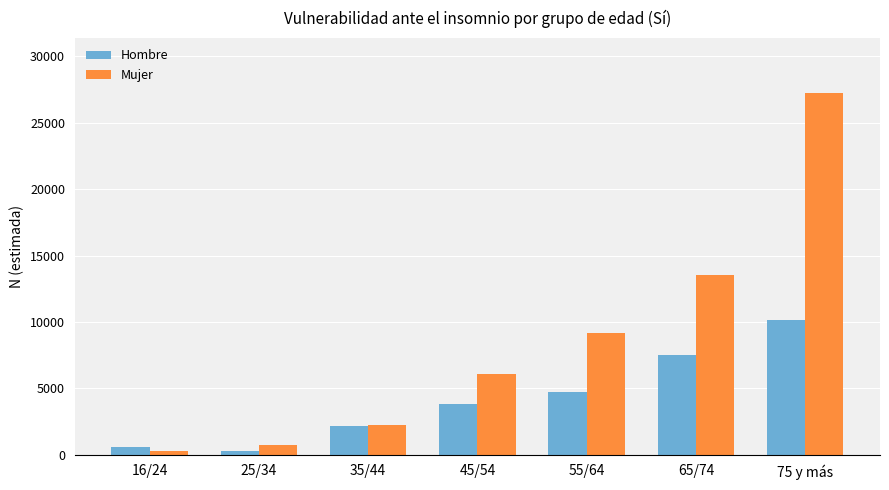

How many bars are there in each group?

2